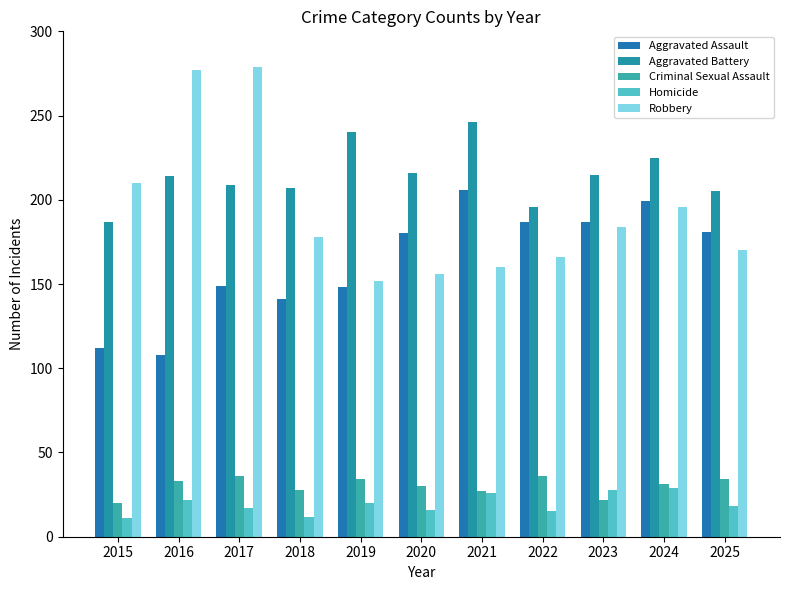

At how many categories does at least one series exceed 54?

11